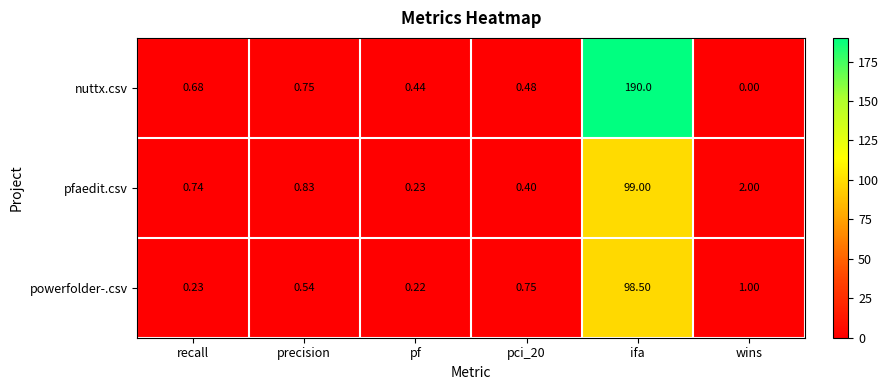

What is the total value across all series at ifa?

387.5